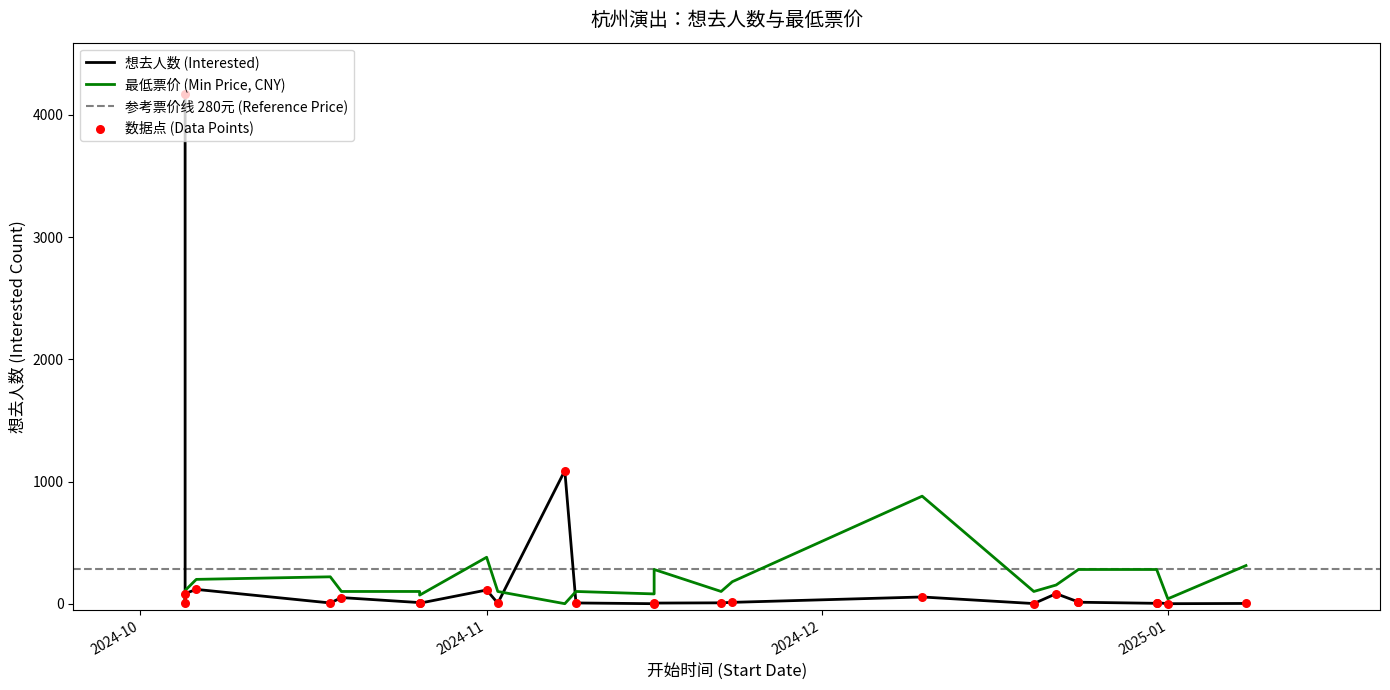

Which series reaches the maximum Y coordinate?

想去人数 (Interested)